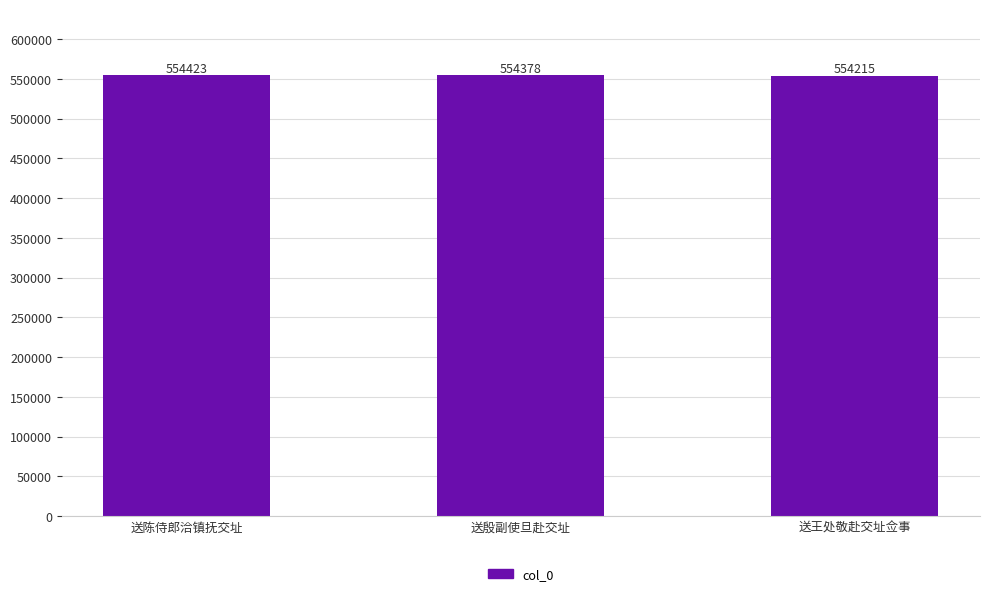

How many values are below 554378?

1